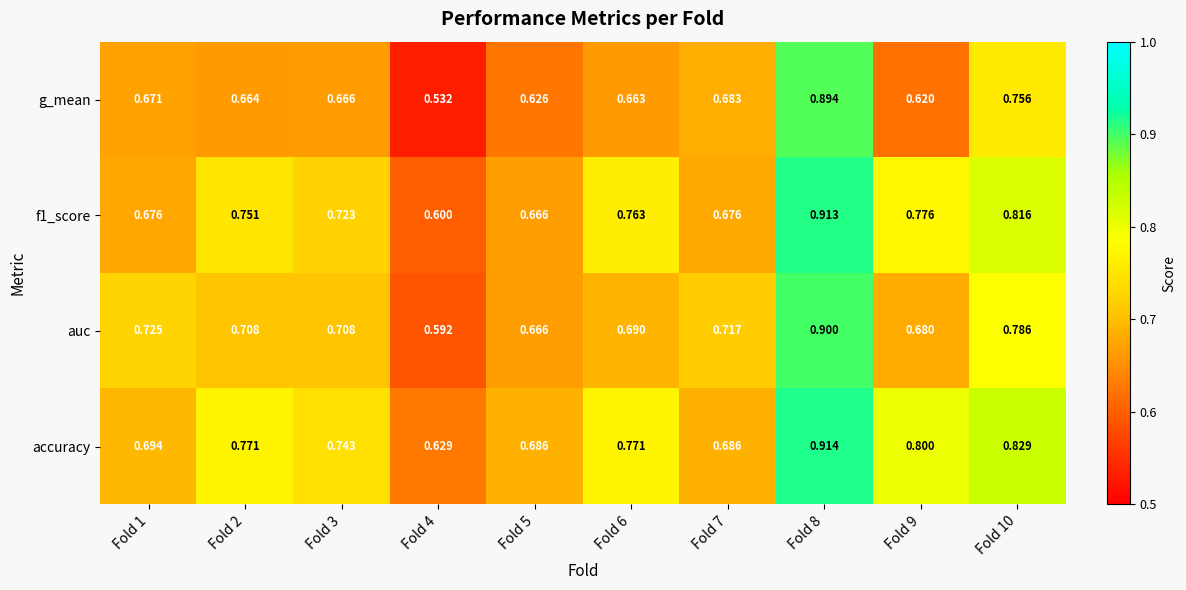

Which series has the widest spread of values?

g_mean